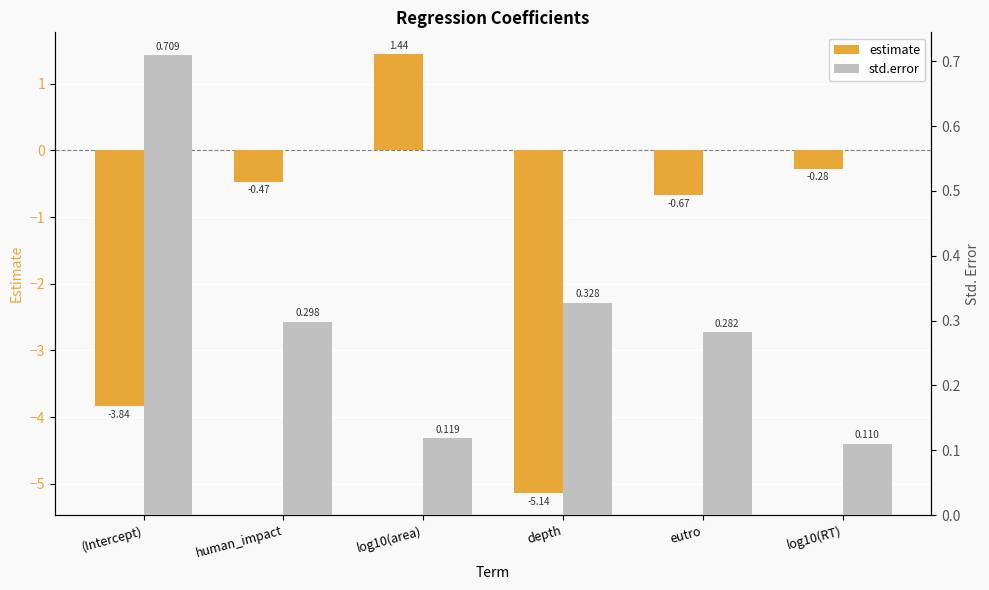

What are all the series names shown in the legend?

estimate, std.error